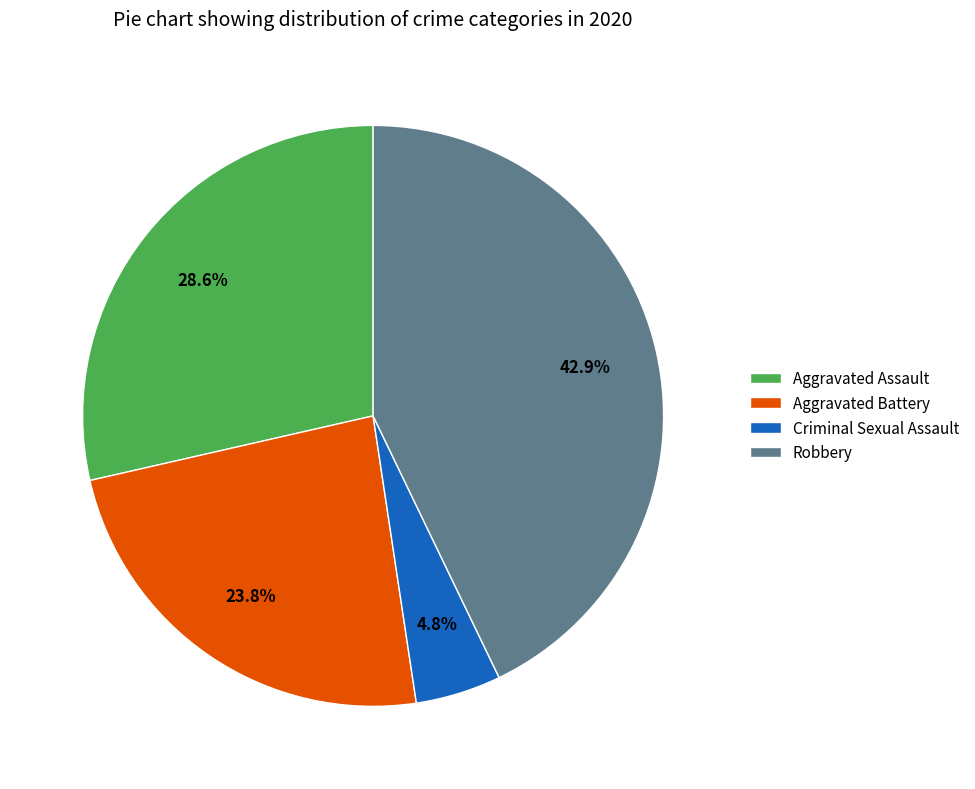

Is it true that Aggravated Battery is 17% of the pie?

False